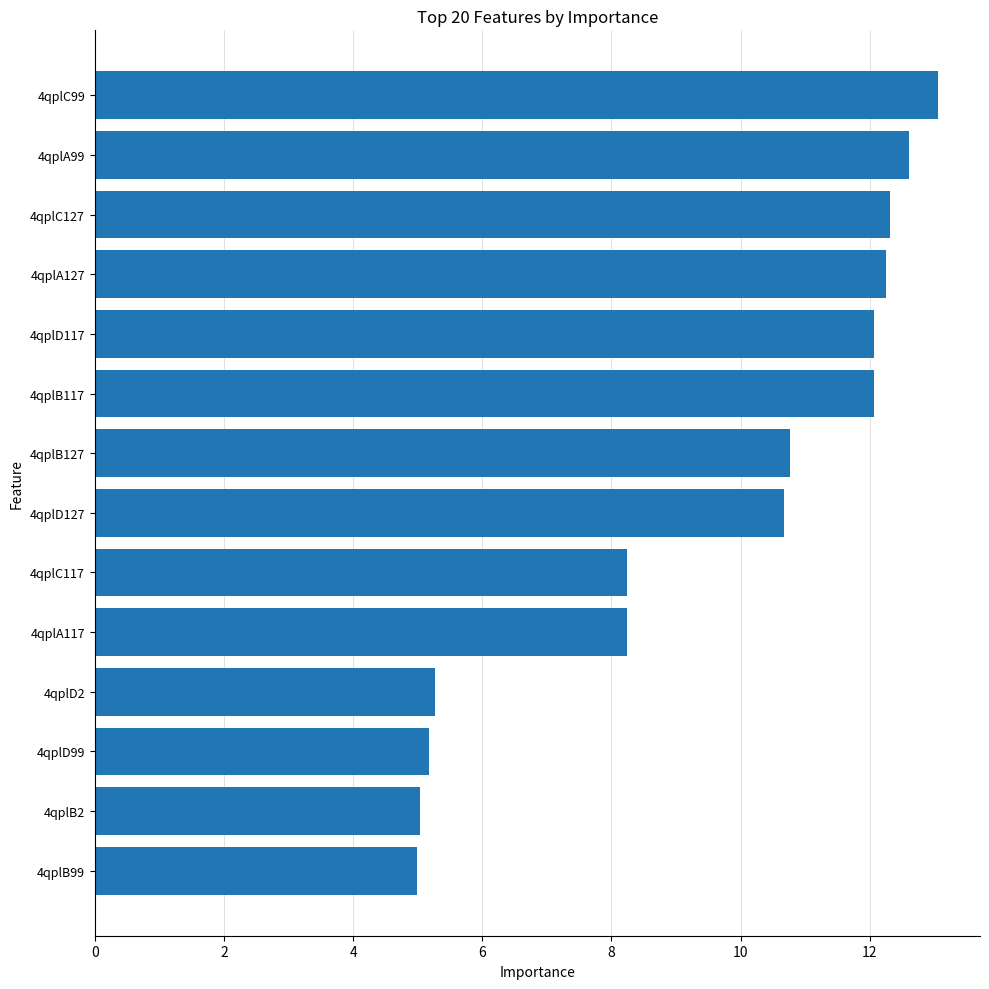

What is the label of the 11th bar from the top?

4qplD2